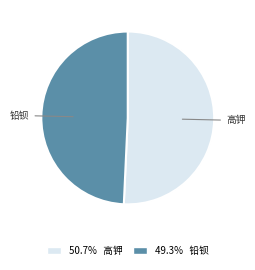

Does 49.3% 铅钡 account for over 50% of the chart?

No